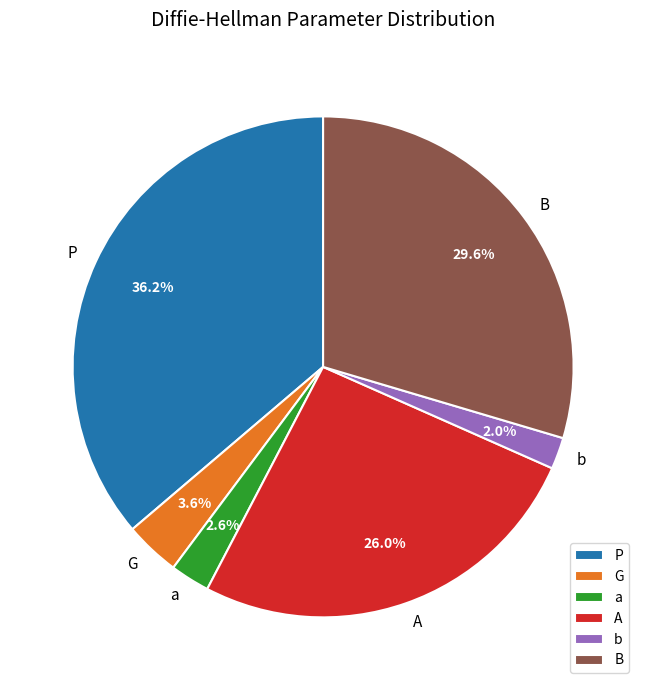

Which category has the biggest portion of the pie?

P